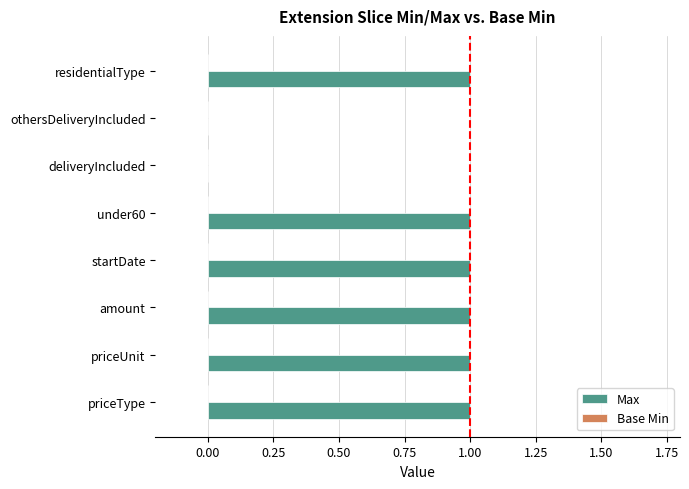

Is it true that the value at deliveryIncluded is -1?

False